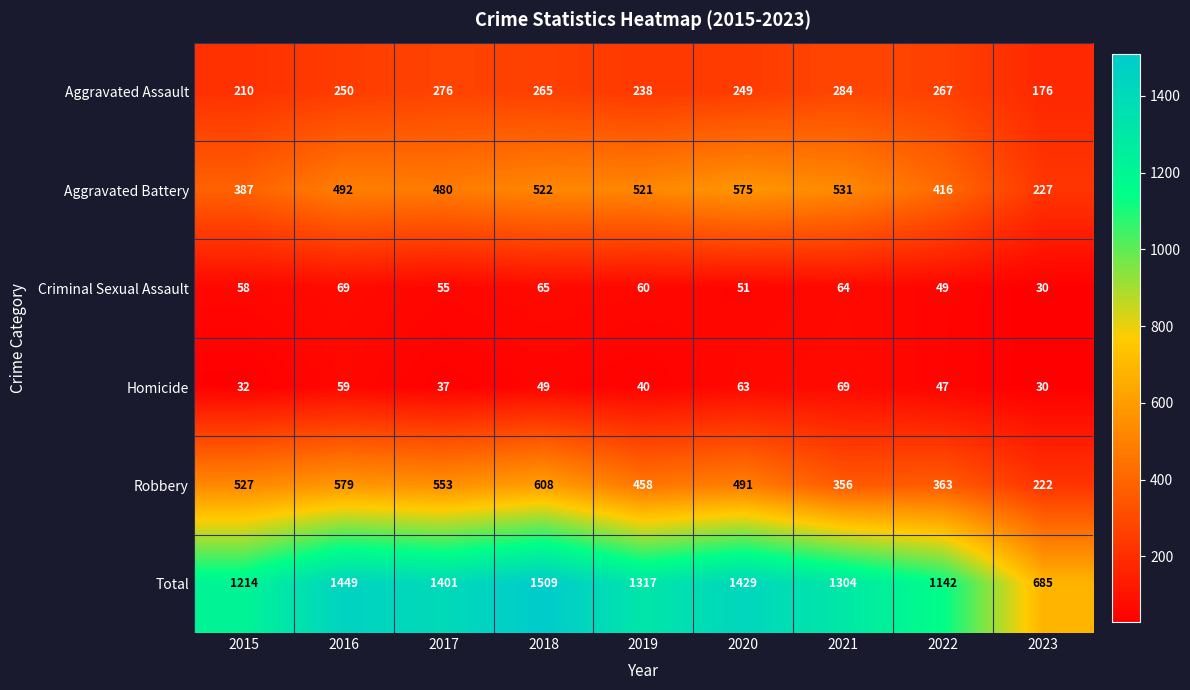

At which label is Criminal Sexual Assault closest to 49?

2022